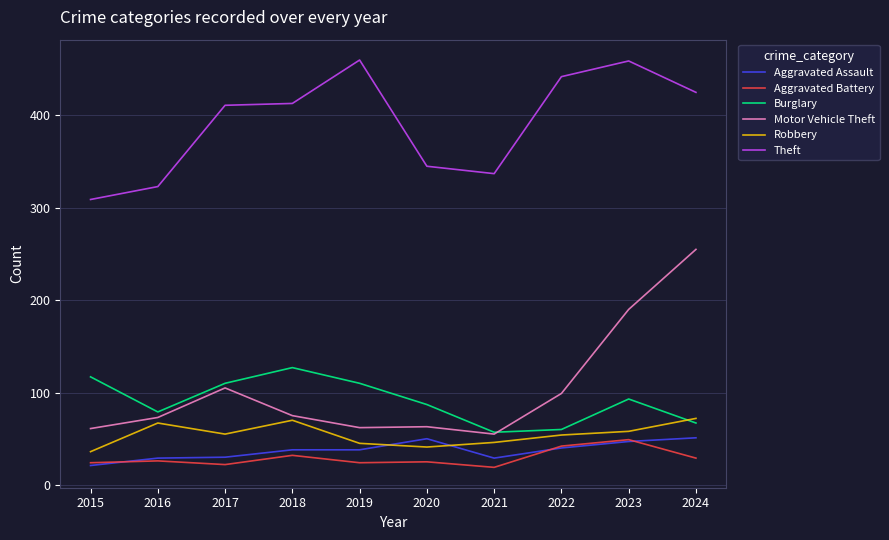

Is the value of Aggravated Assault at 2020 greater than the value of Aggravated Battery at 2015?

Yes